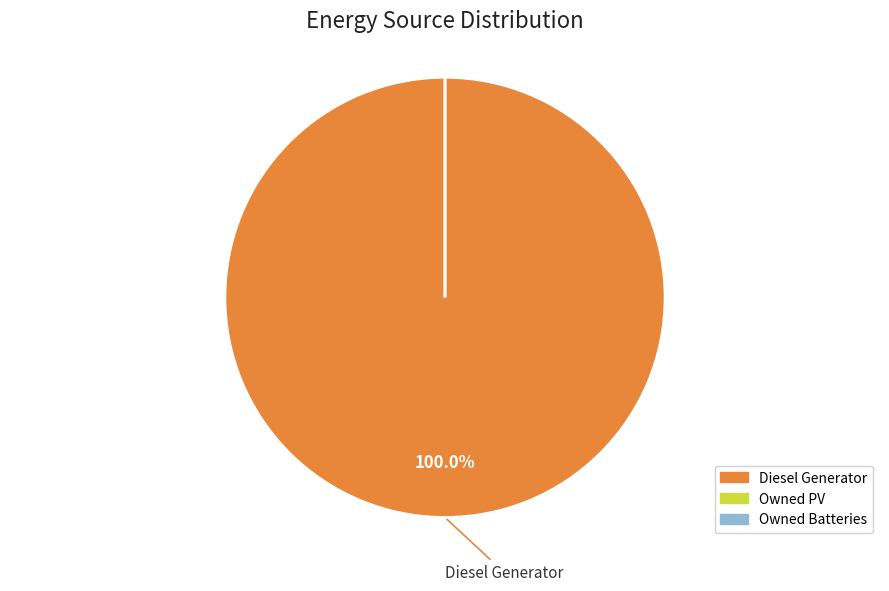

Is the sum of Owned PV and Owned Batteries greater than half?

No